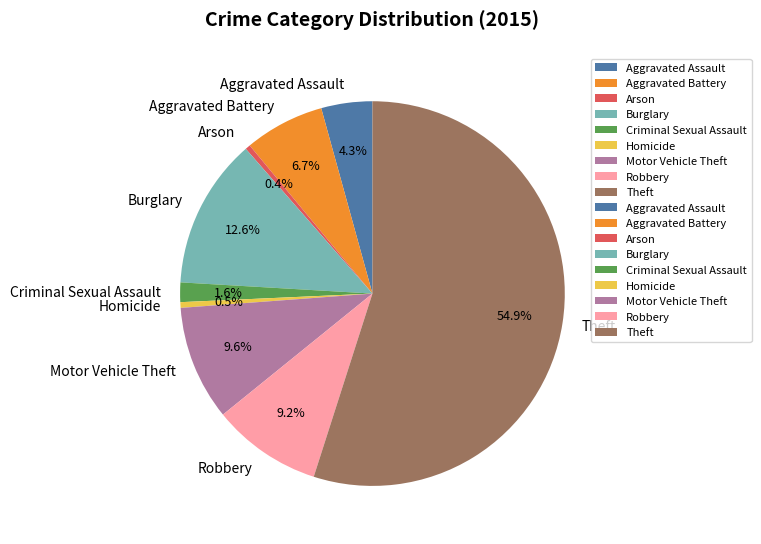

The Theft slice represents 60% of the pie. True or false?

False